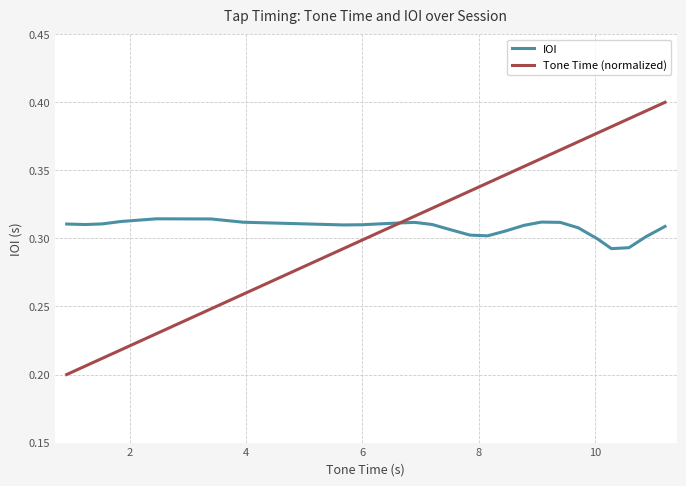

Which series has the largest range (max minus min)?

Tone Time (normalized)